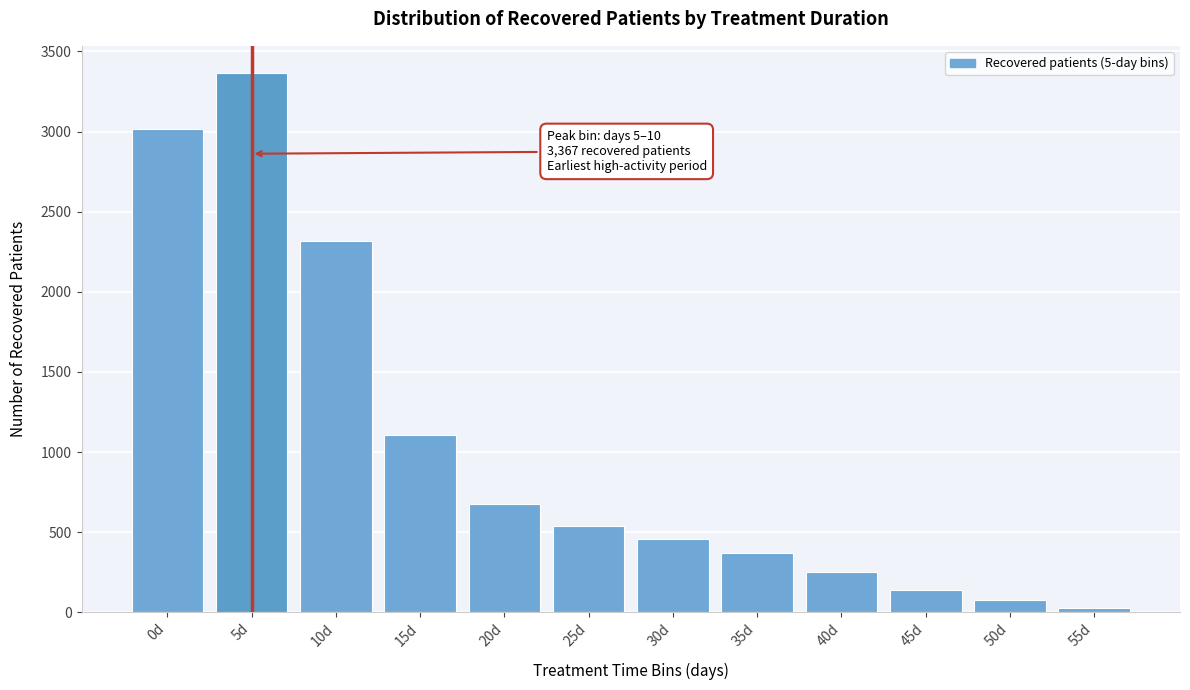

Reading right to left, extract all data points from this chart.

55d=26	50d=75	45d=140	40d=250	35d=367	30d=455	25d=537	20d=676	15d=1108	10d=2314	5d=3367	0d=3017